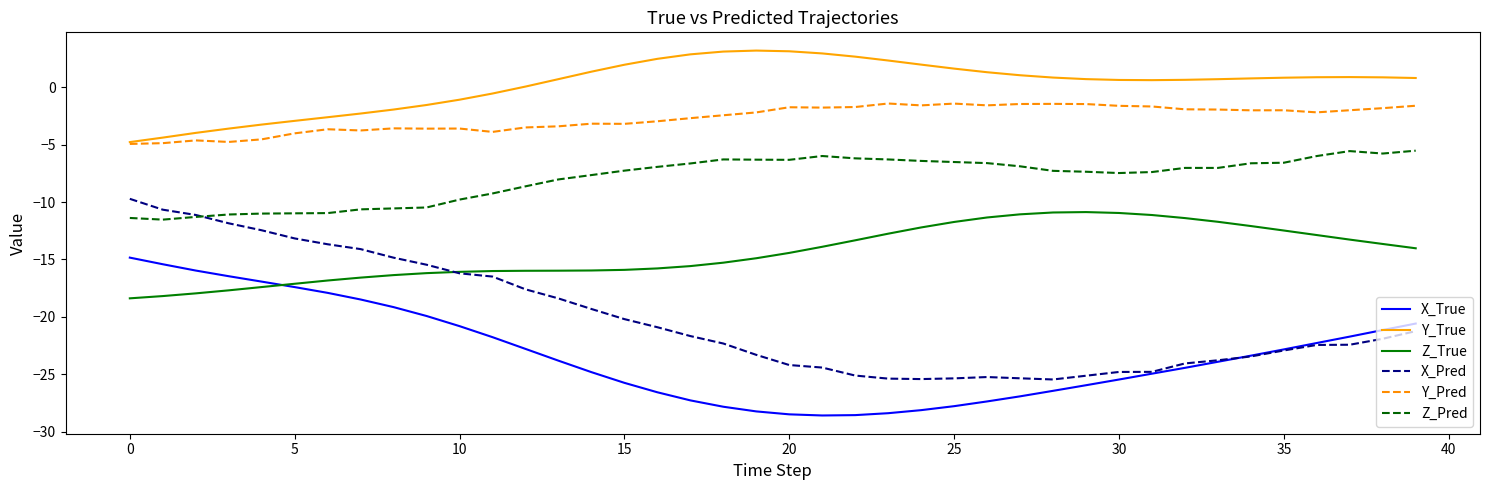

What is the minimum value shown in the chart?

-28.6